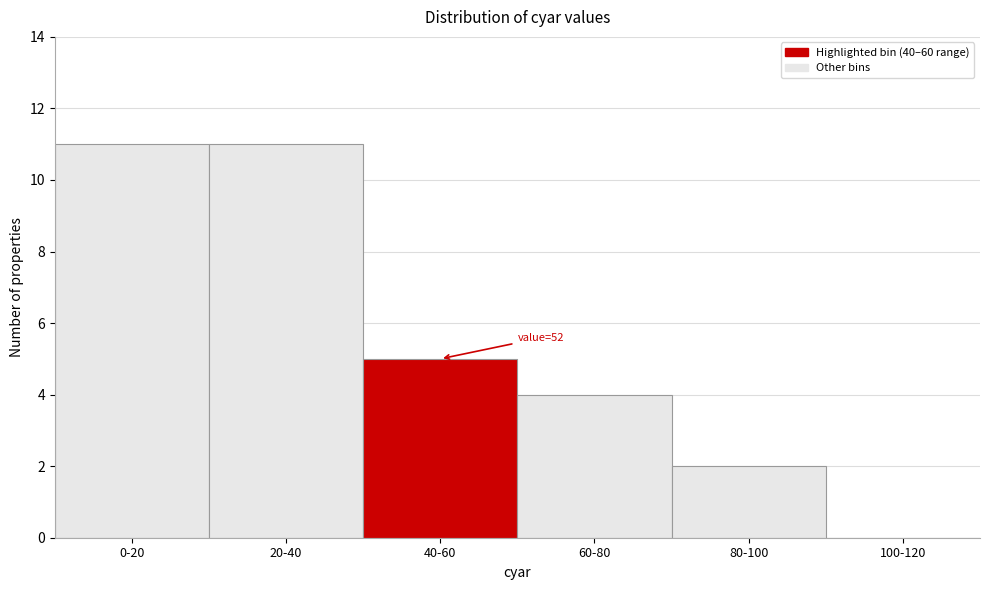

Reading left to right, extract all data points from this chart.

0-20=11	20-40=11	40-60=5	60-80=4	80-100=2	100-120=0